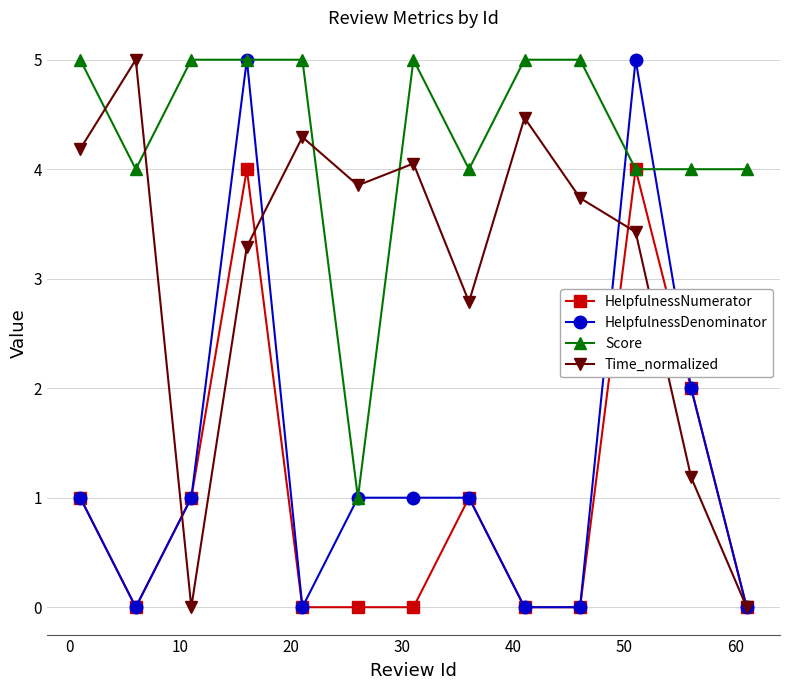

How many intersections are there between Score and Time_normalized?

4